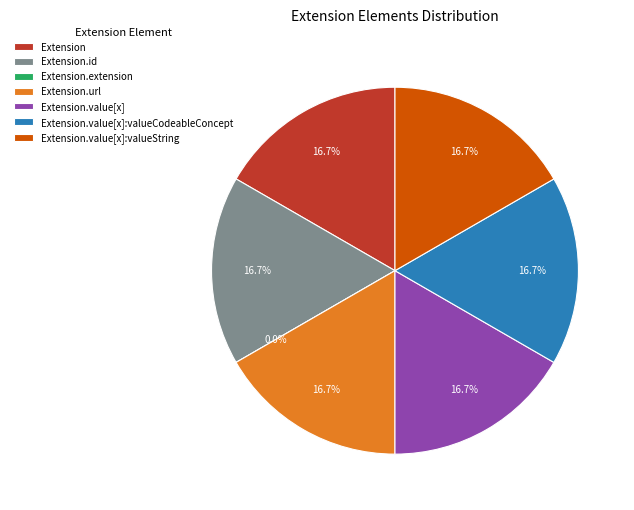

Does any single category account for the majority?

No